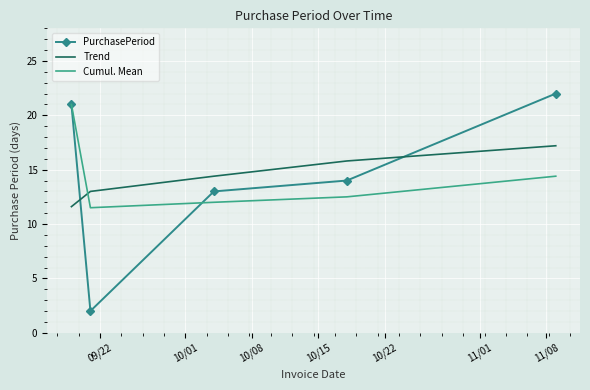

How many series are shown in this chart?

3